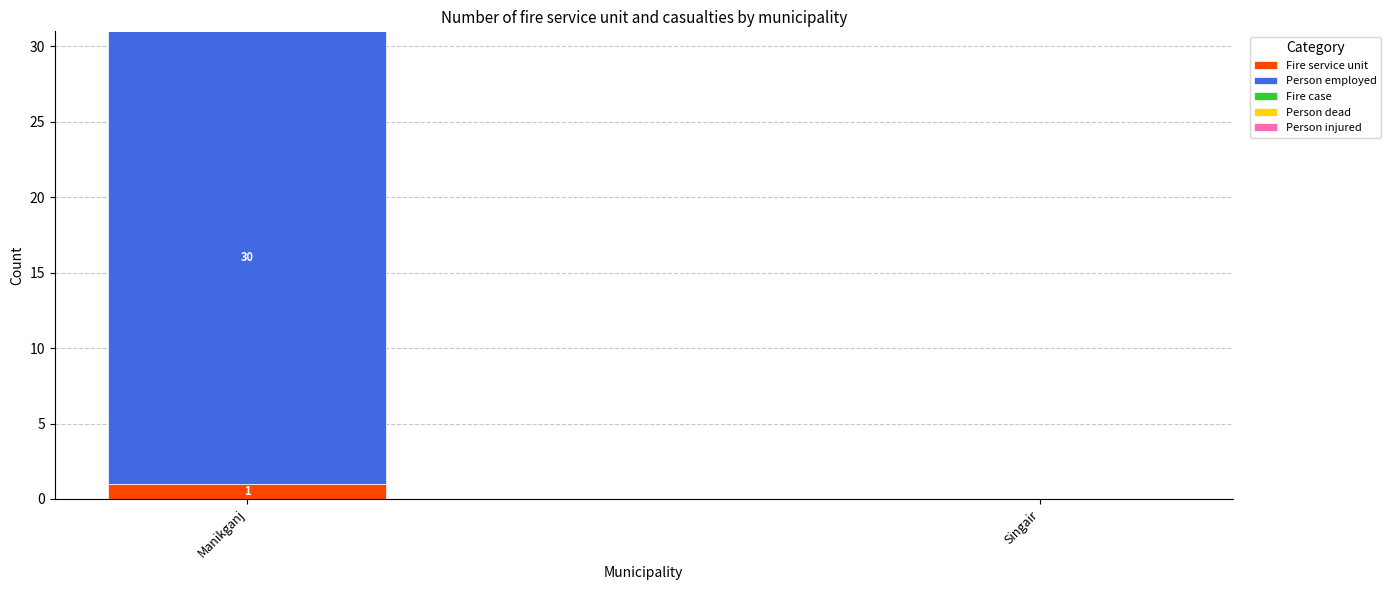

What is the total value across all series at Manikganj?

31